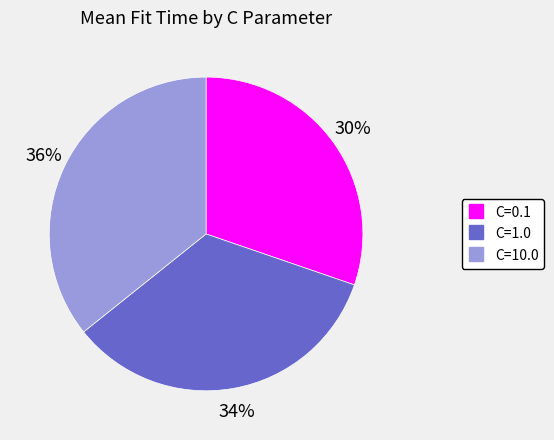

Do C=10.0 and C=0.1 together represent more than half of the pie?

Yes